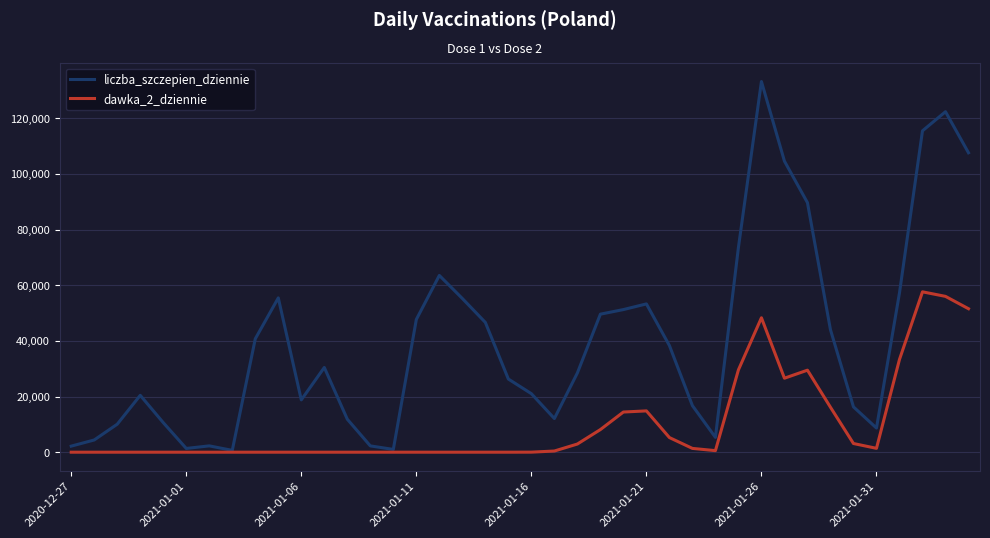

What is the sum of all dawka_2_dziennie values?

400966